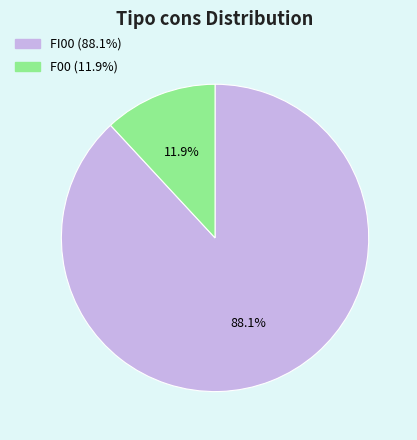

How many segments does this pie chart have?

2